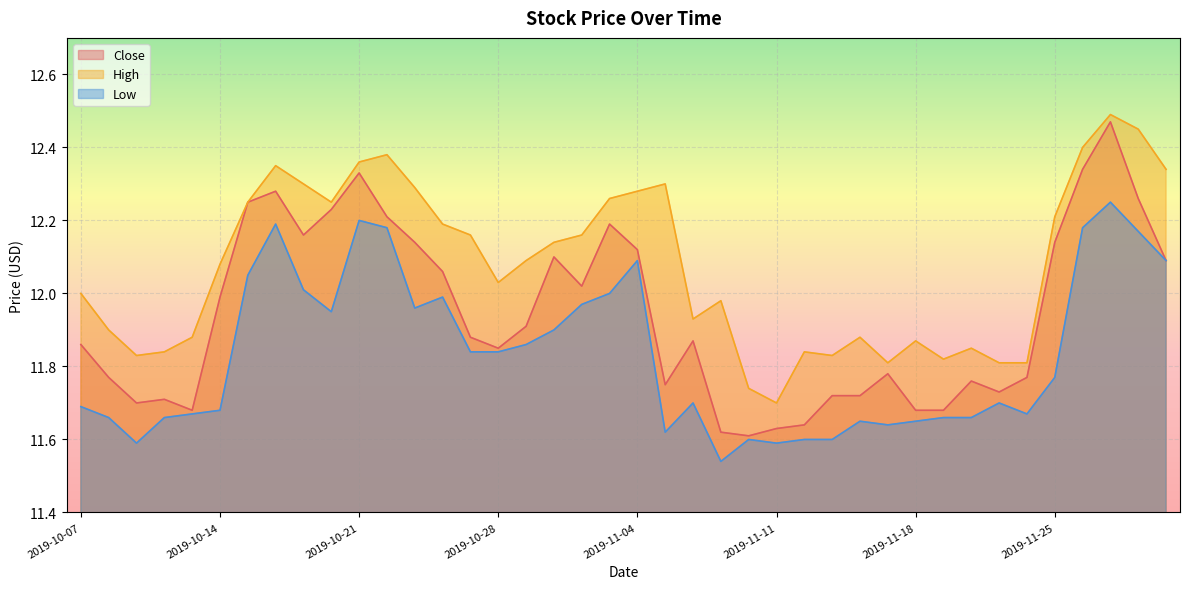

True or false: High and Low intersect in this chart.

False